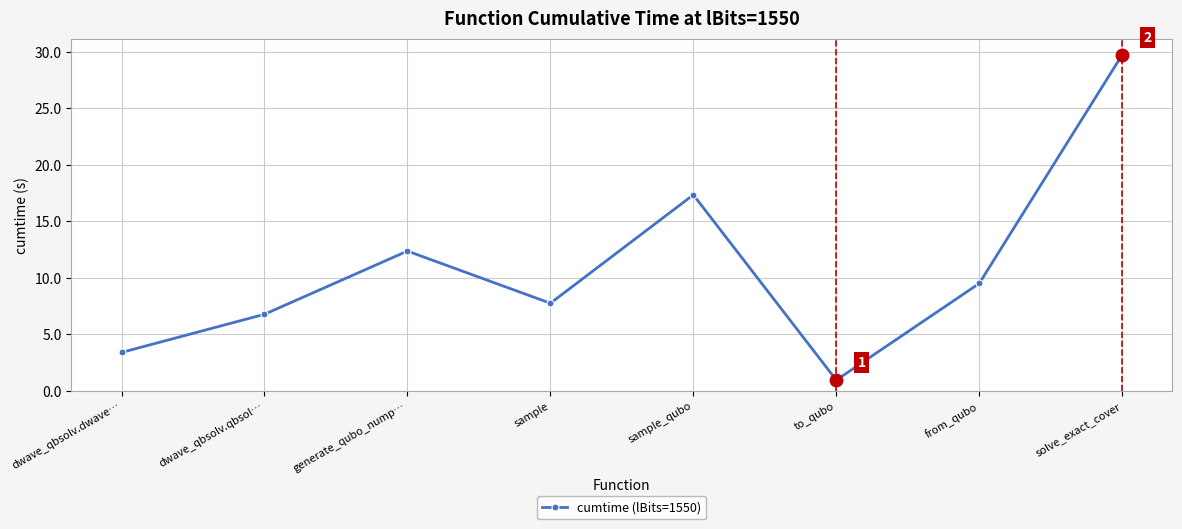

What is the change in value from sample to sample_qubo?

+9.6